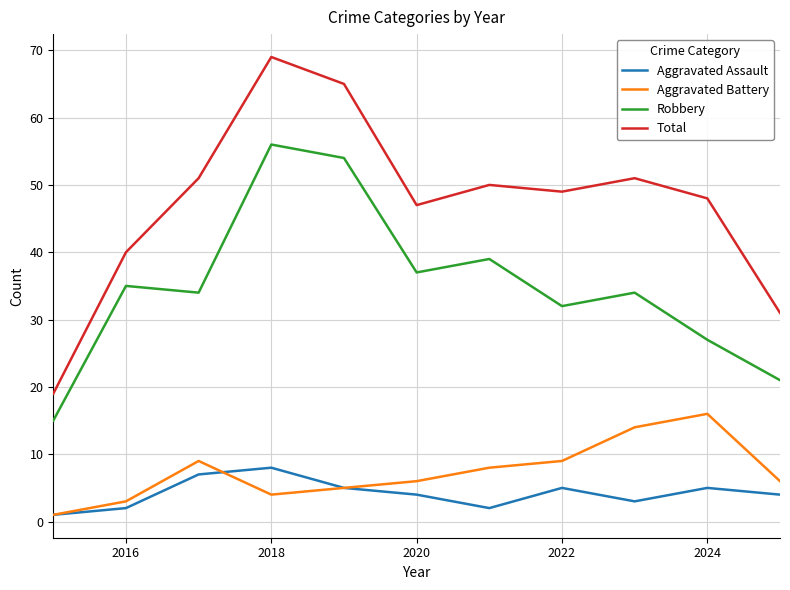

How many categories are shown in the chart?

11